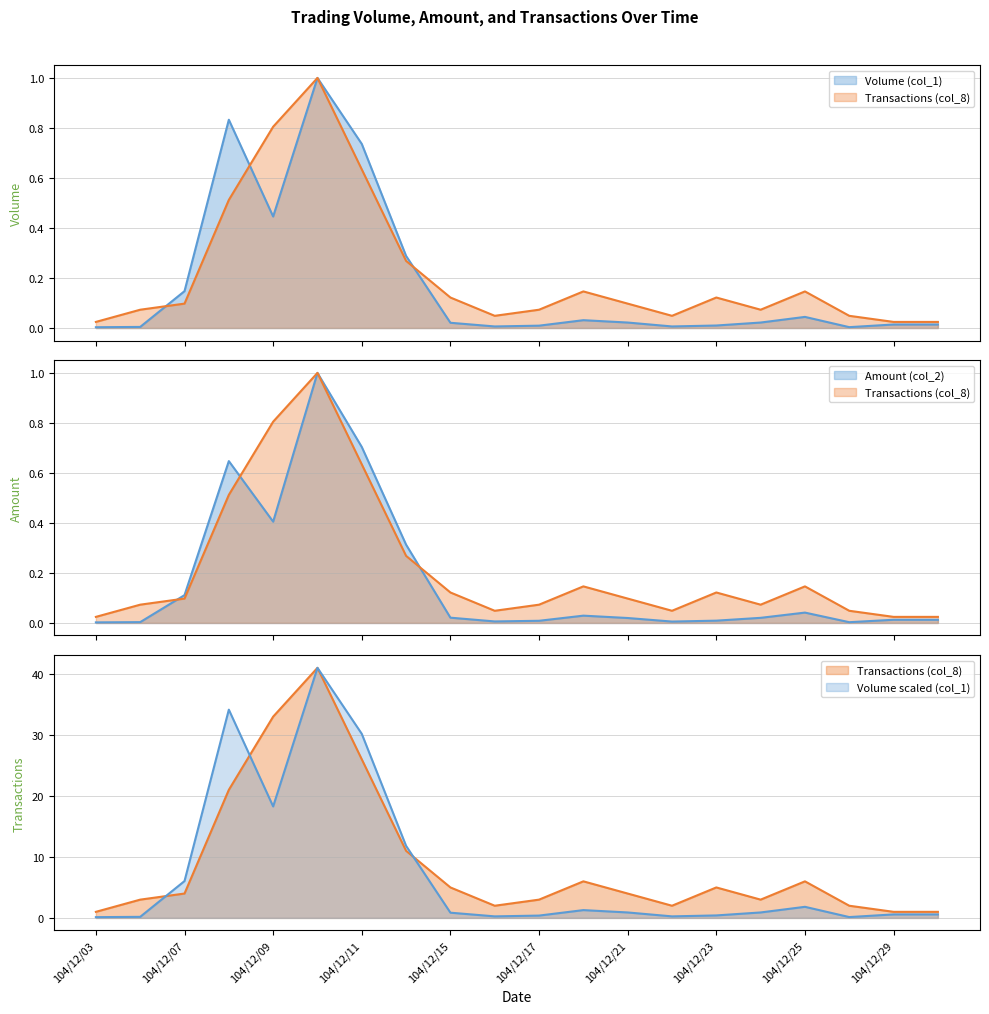

At which label does Amount (col_2) reach its peak?

104/12/10